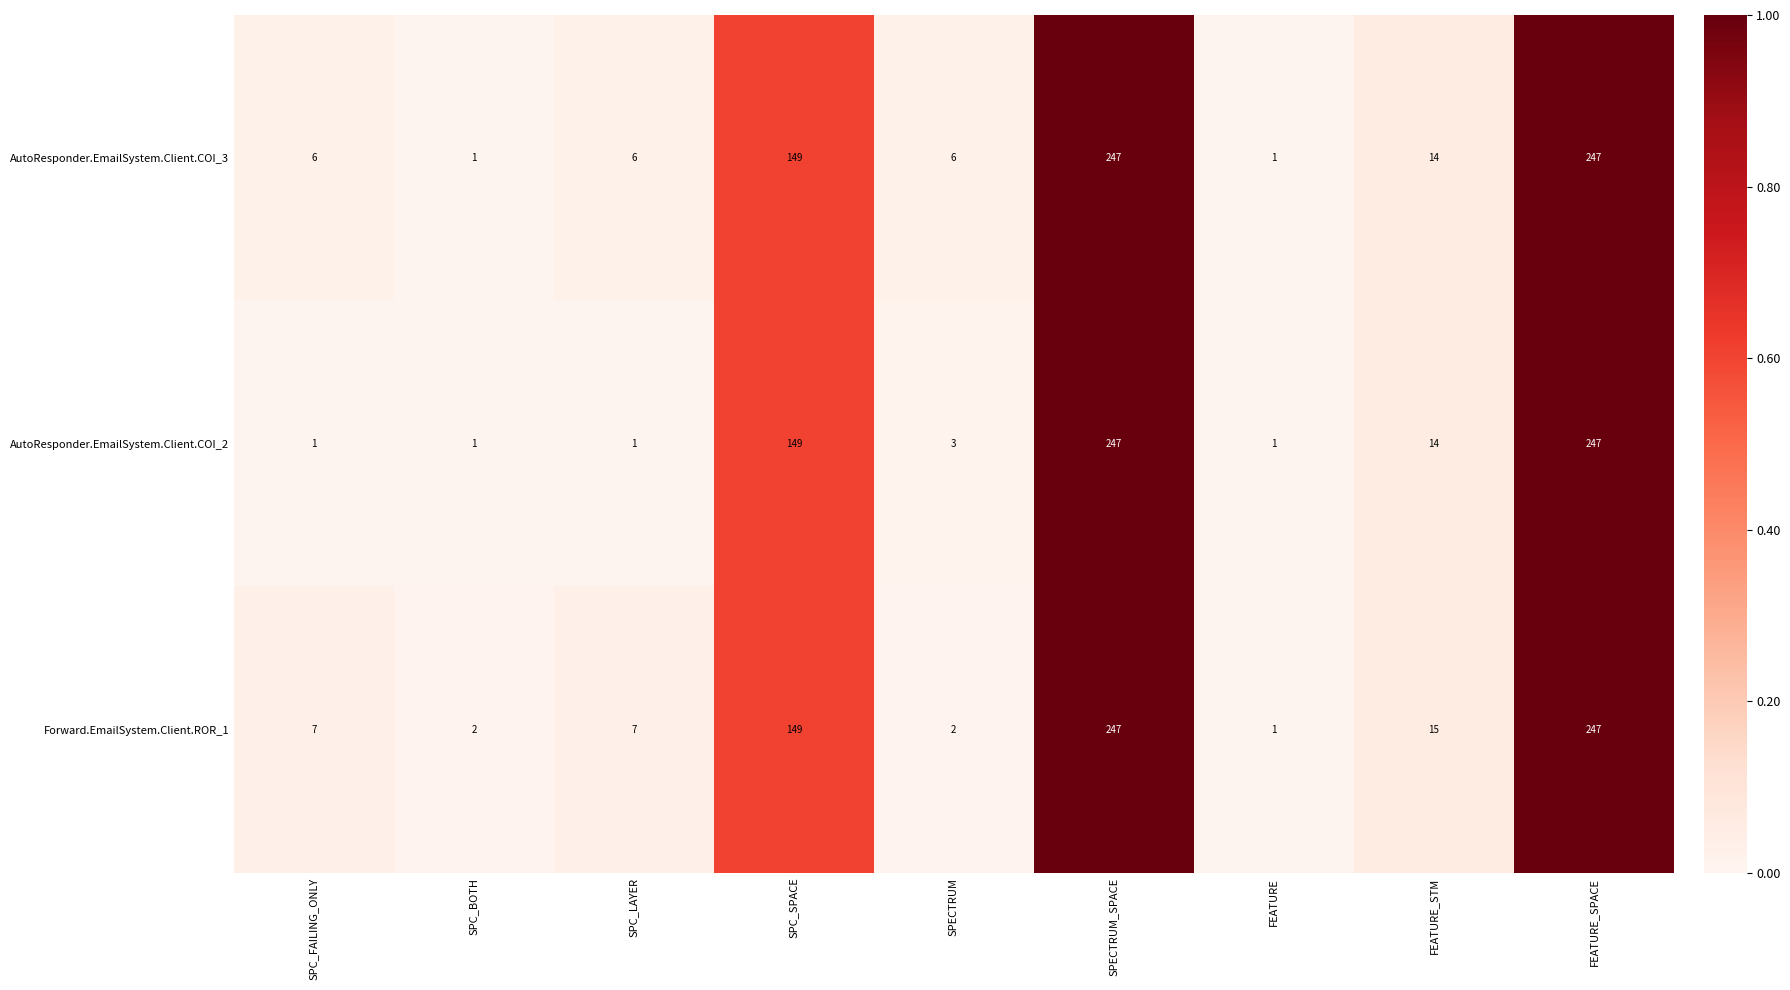

Is the value of AutoResponder.EmailSystem.Client.COI_2 at SPC_BOTH greater than the value of AutoResponder.EmailSystem.Client.COI_3 at SPECTRUM?

No